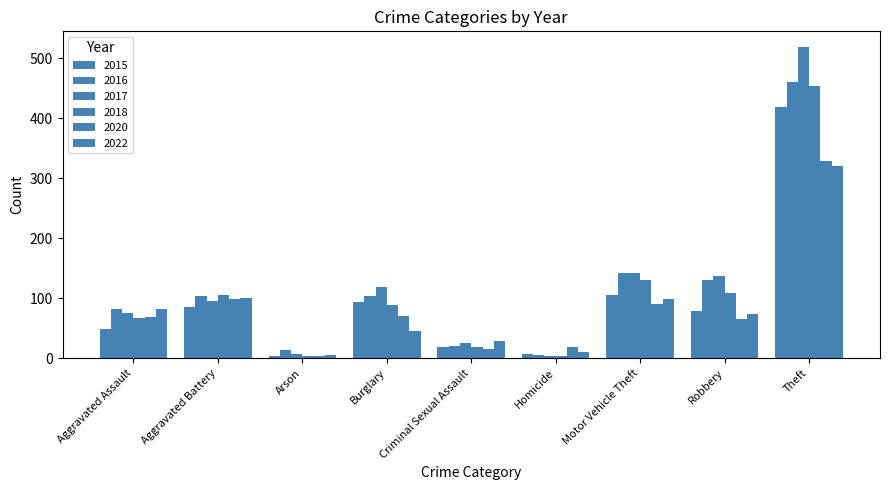

At how many categories does at least one series exceed 364?

1